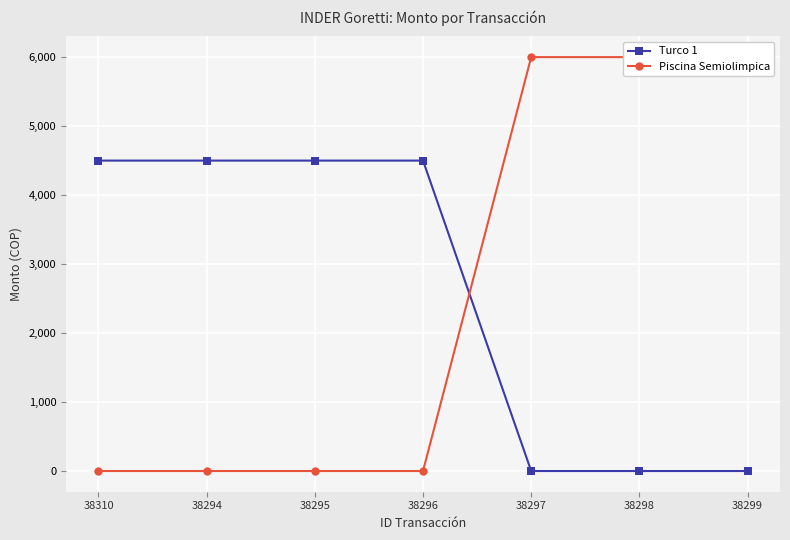

The value of Piscina Semiolimpica at 38299 is 1830. True or false?

False